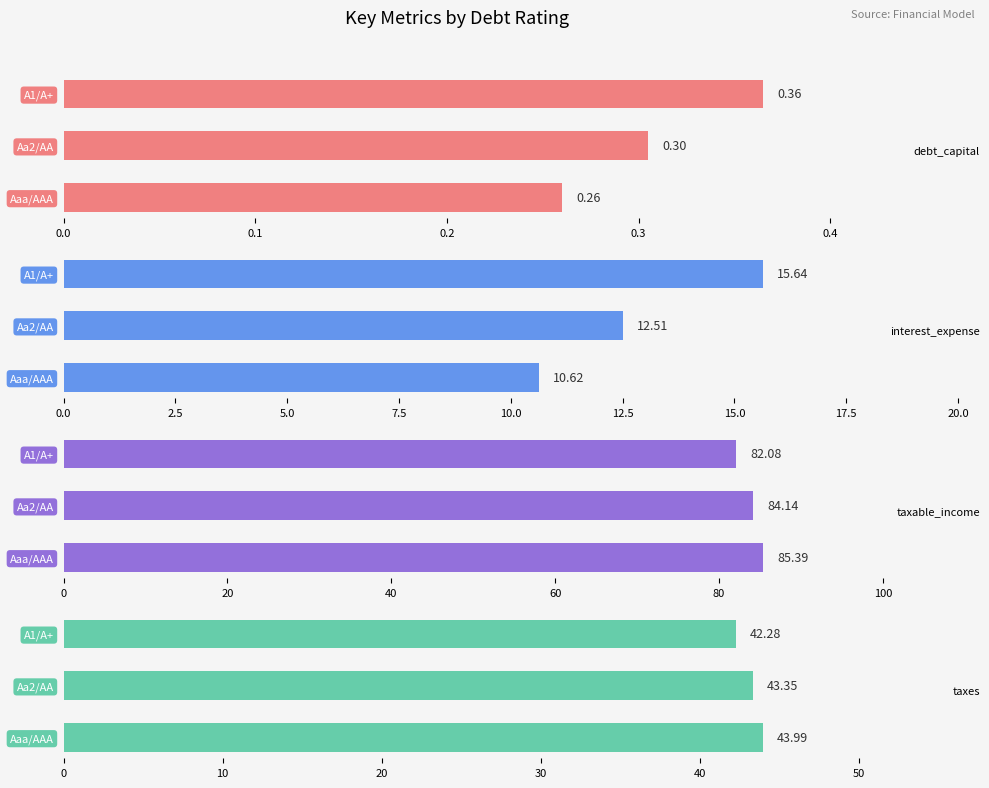

How many taxes values are between 42 and 43?

1